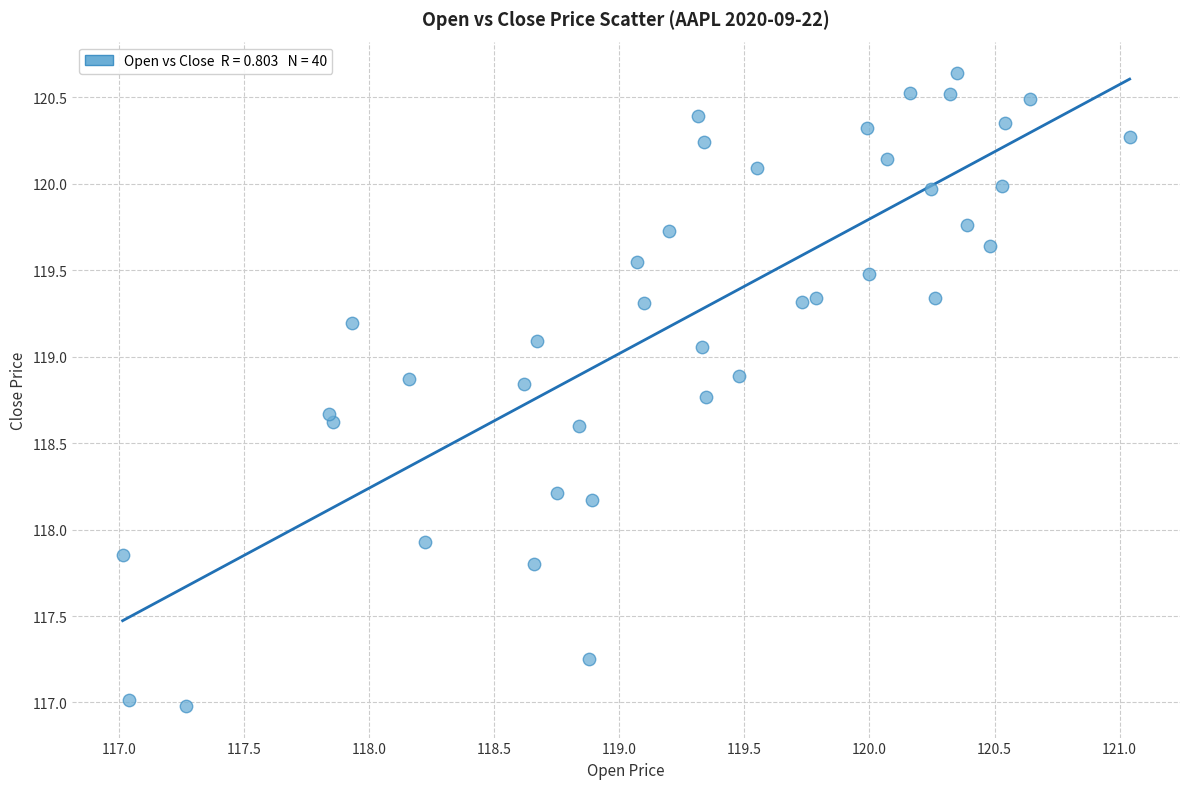

What is the range of Y values (max minus min)?

3.7